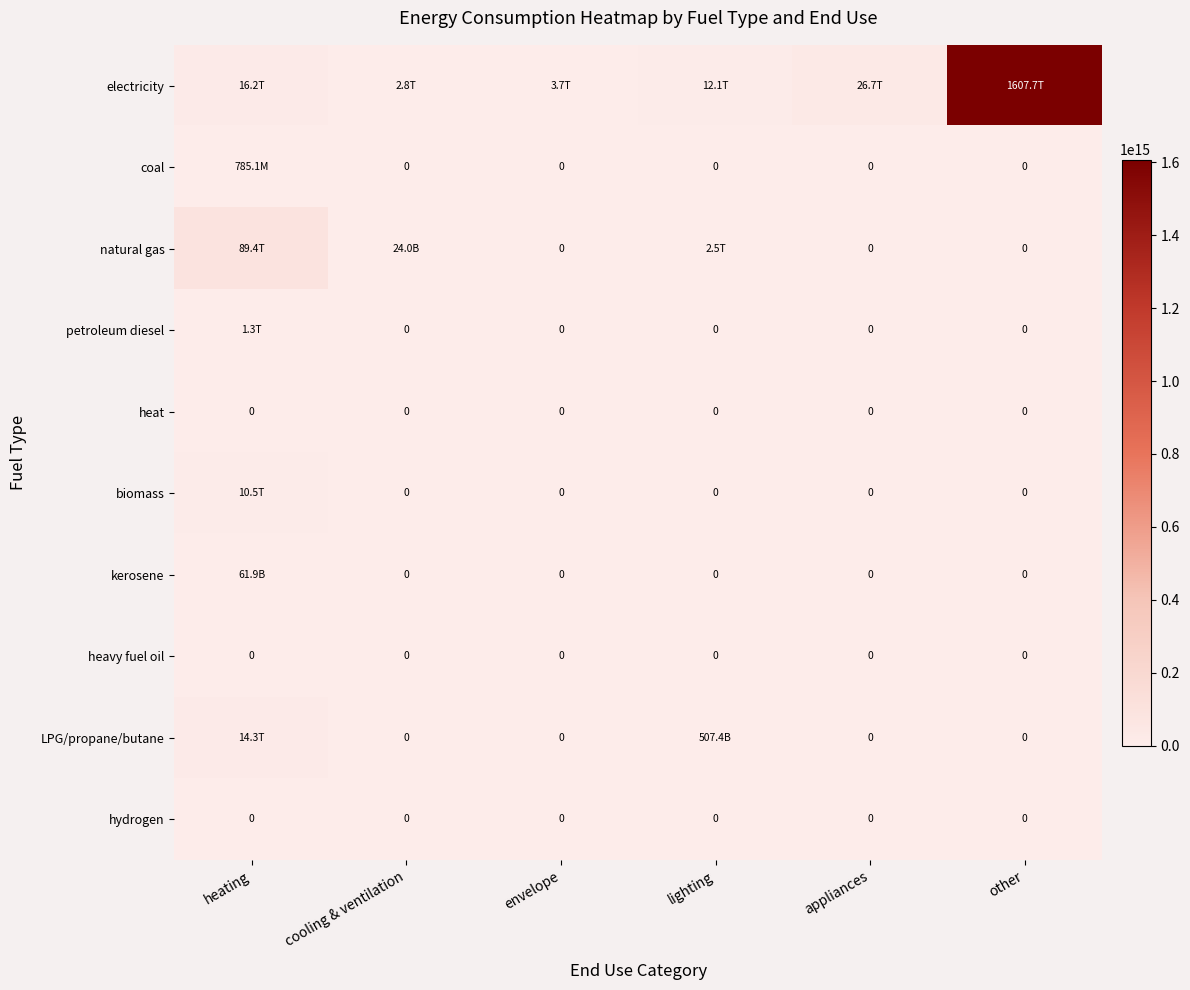

At which label is heat closest to 0?

heating